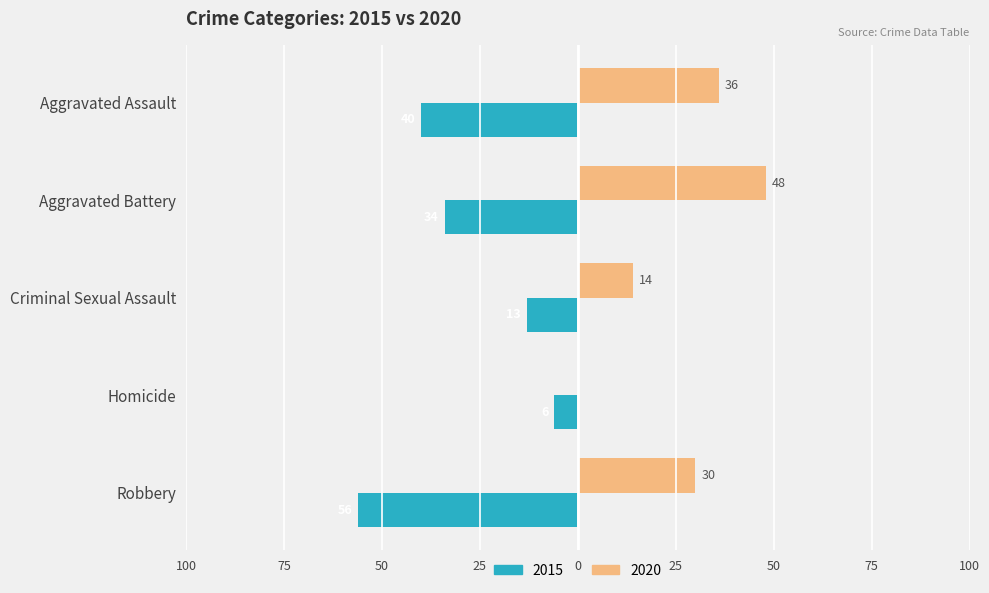

Is the value of 2020 at Aggravated Assault greater than the value of 2015 at Homicide?

Yes